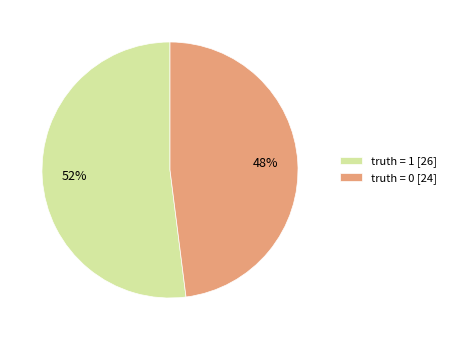

Is the sum of truth = 0 [24] and truth = 1 [26] greater than half?

Yes